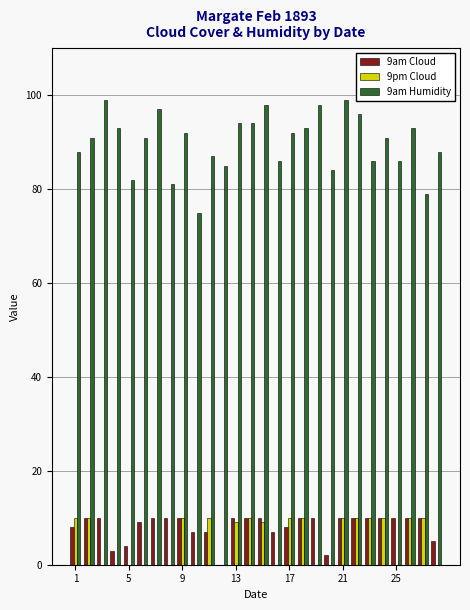

What is the maximum value shown in the chart?

99